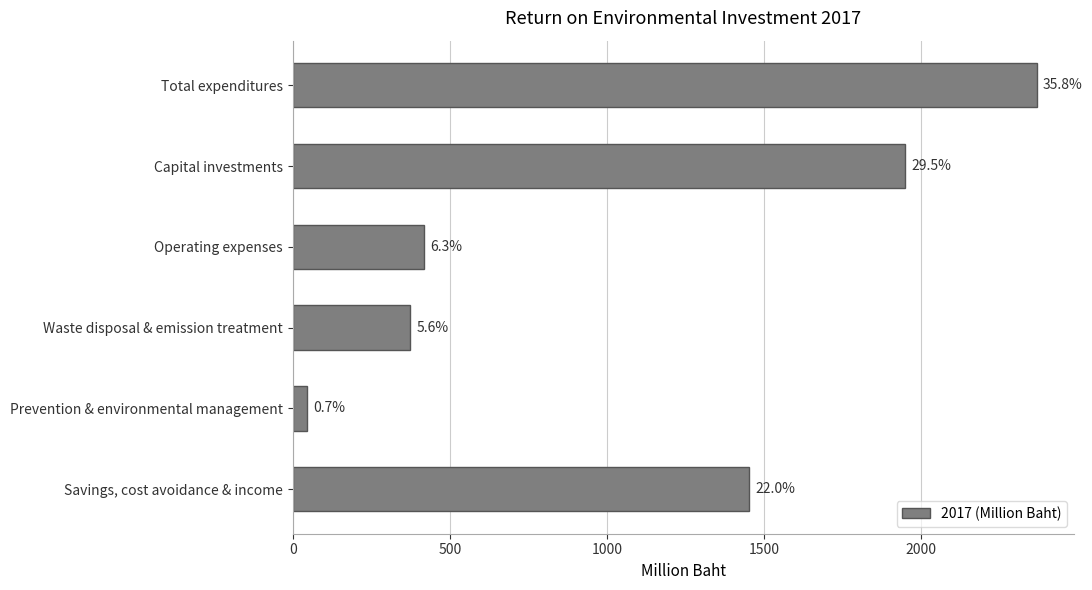

How many bars are there in total?

6